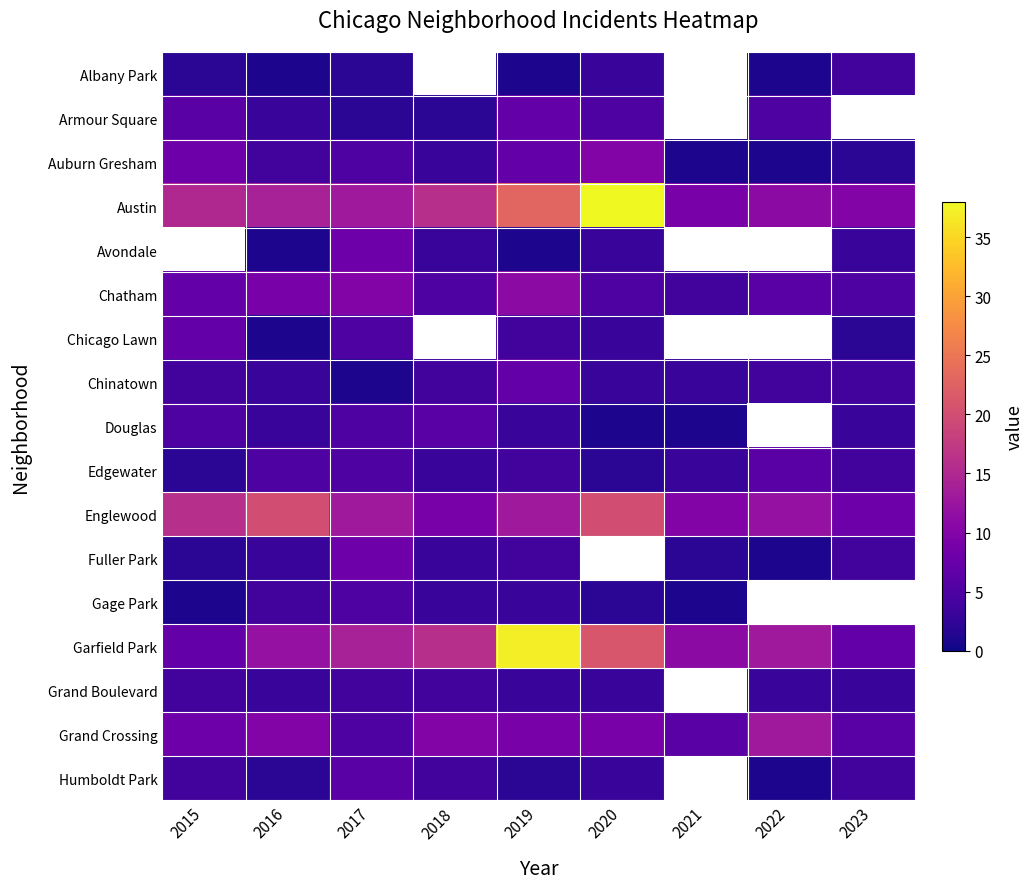

What is the smallest value displayed?

1.0